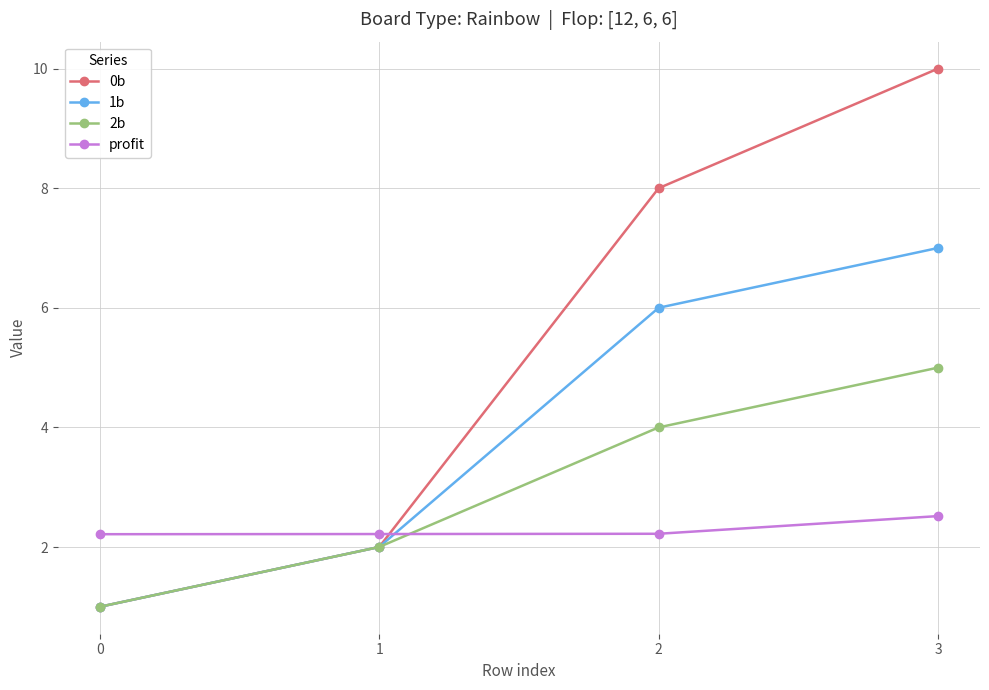

Where is 1b nearest to the value 4?

1